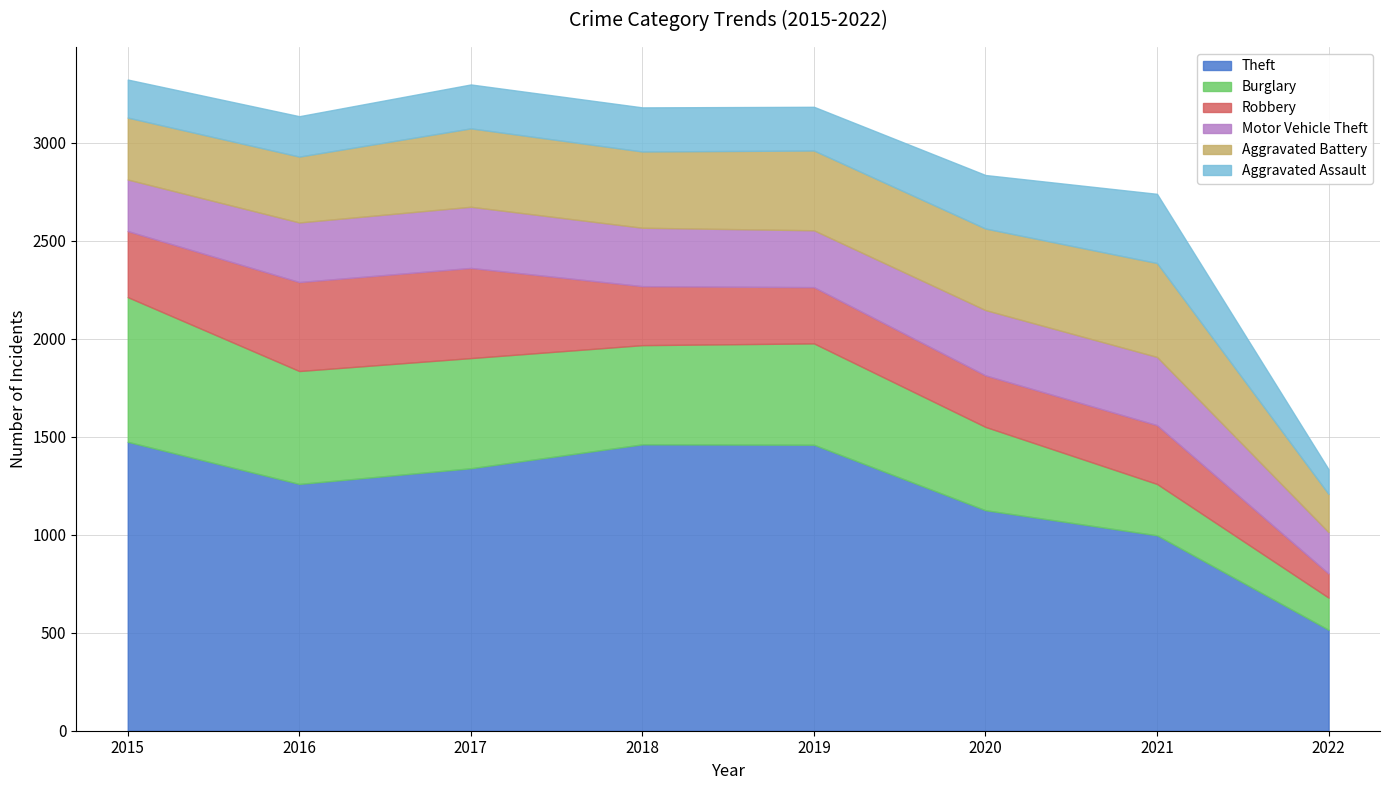

Where does the Burglary series first go above 517?

2015